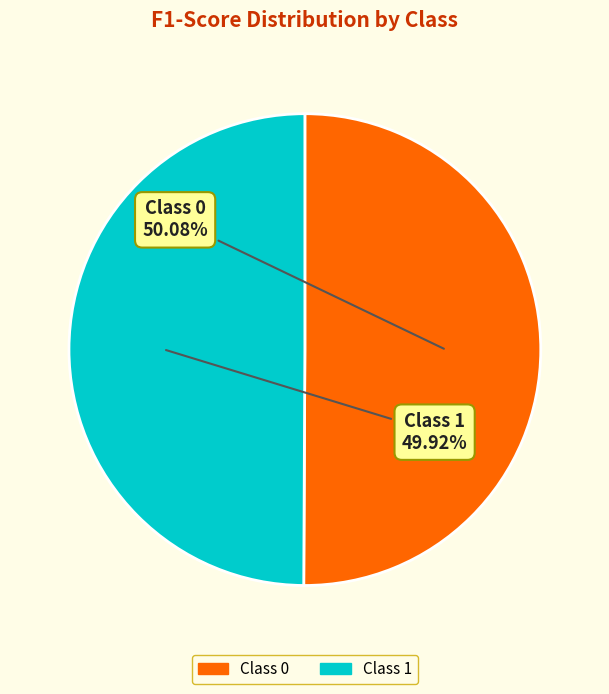

Is there a majority slice in this chart?

Yes